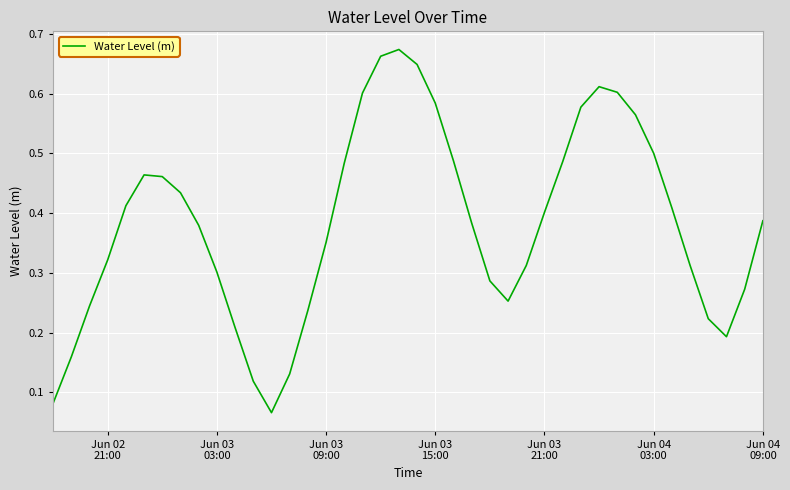

How many lines are shown in the chart?

1